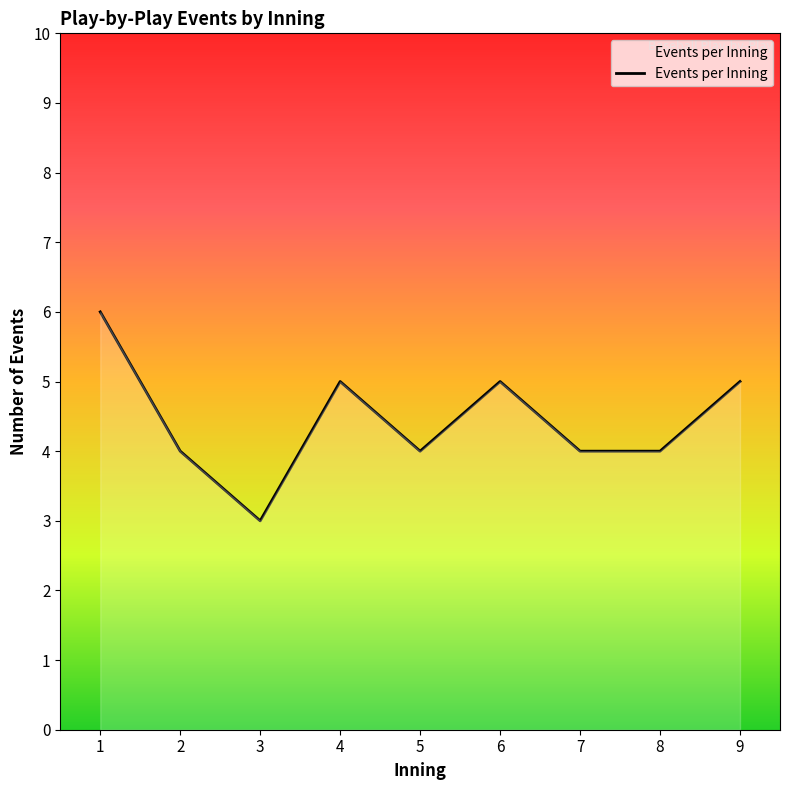

Where does the data first go above 4?

1